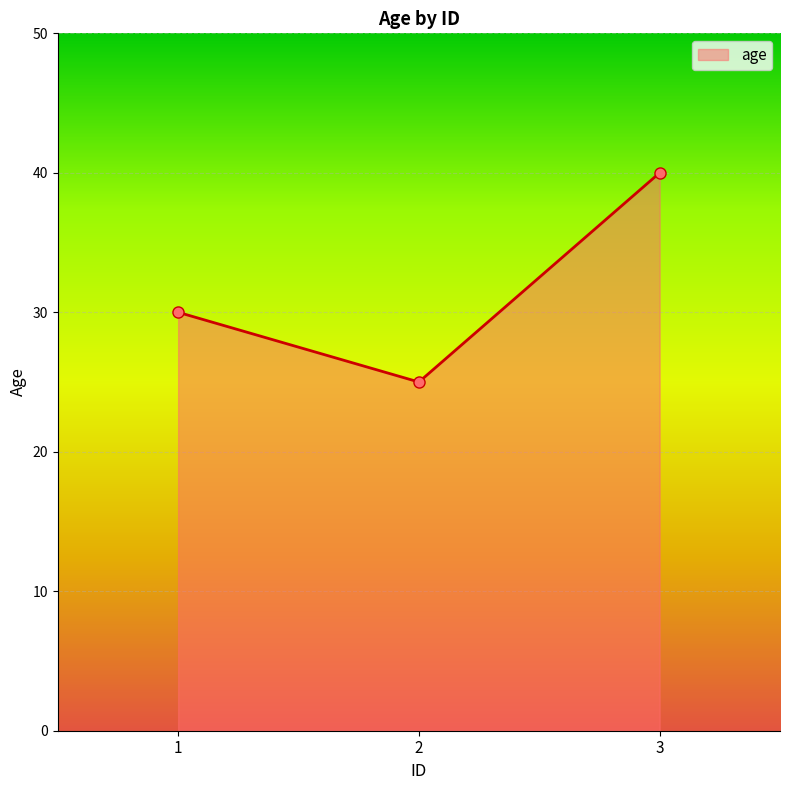

What is the change in value from 1 to 3?

+10